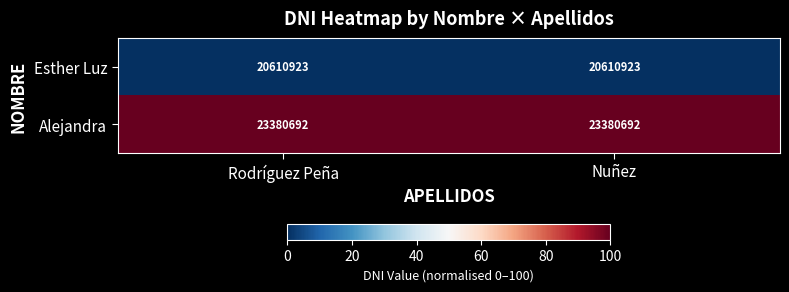

The value of Esther Luz at Rodríguez Peña is 20610923. True or false?

True